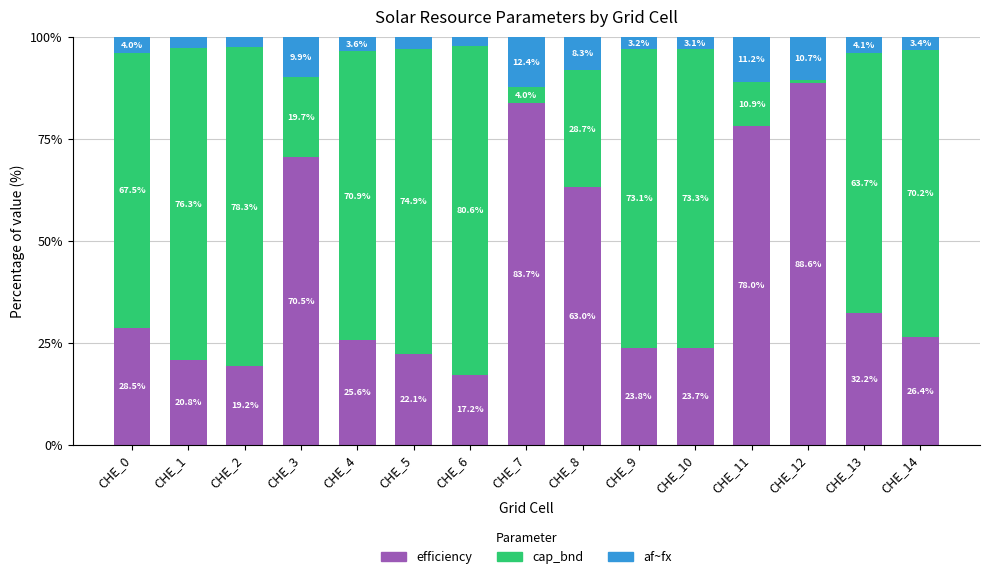

What is the lowest value of the efficiency series?

17.2